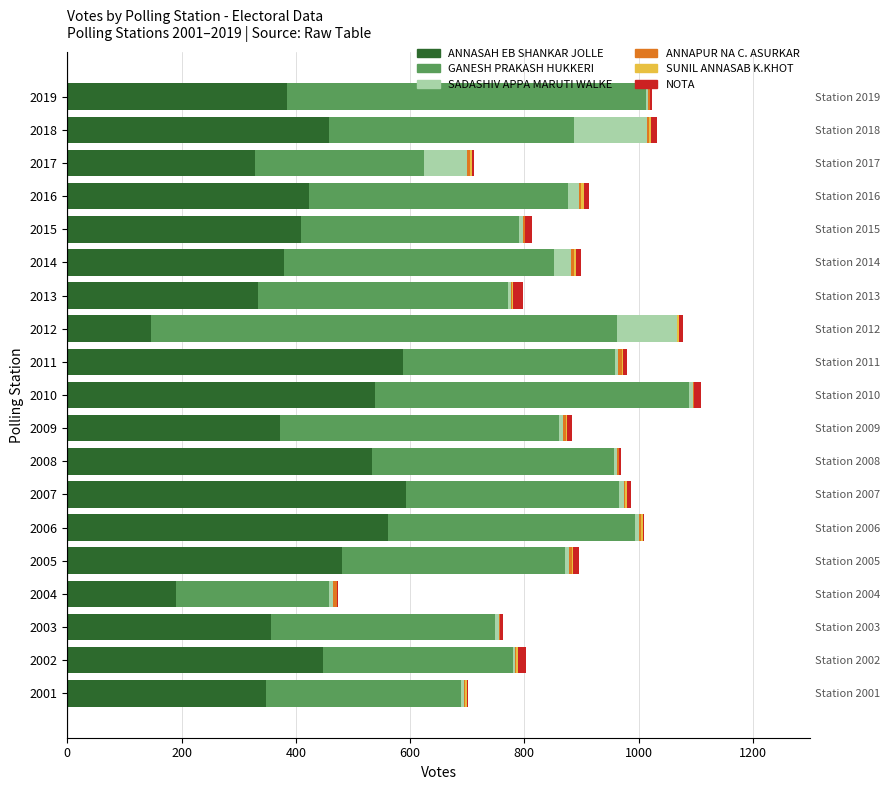

Is it true that NOTA equals 7 at 2002?

False